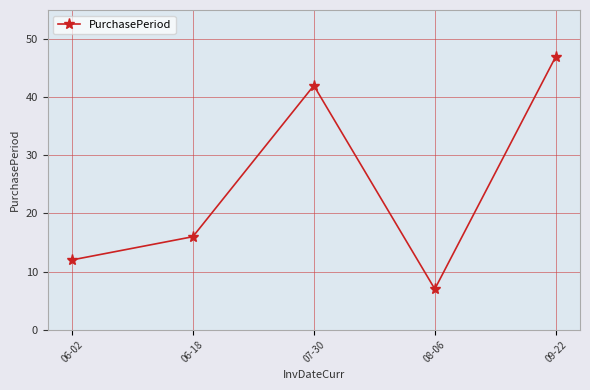

What is the sum of the values at 09-22 and 06-18?

63